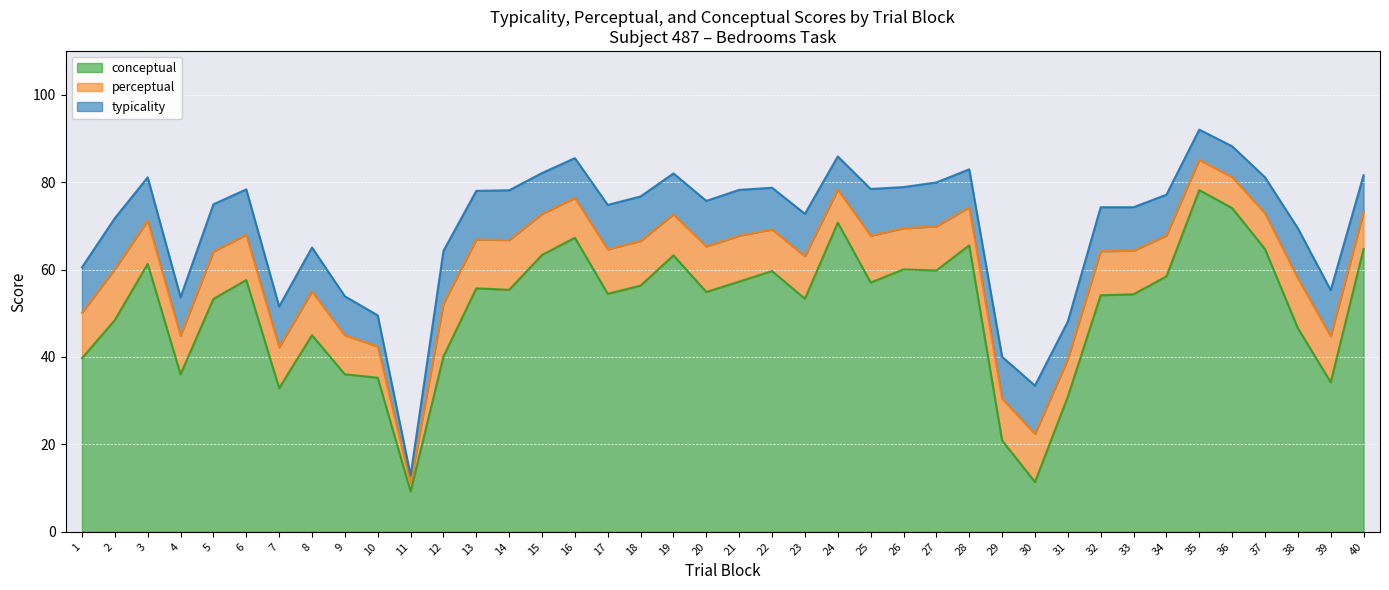

True or false: conceptual and perceptual cross at least once.

False